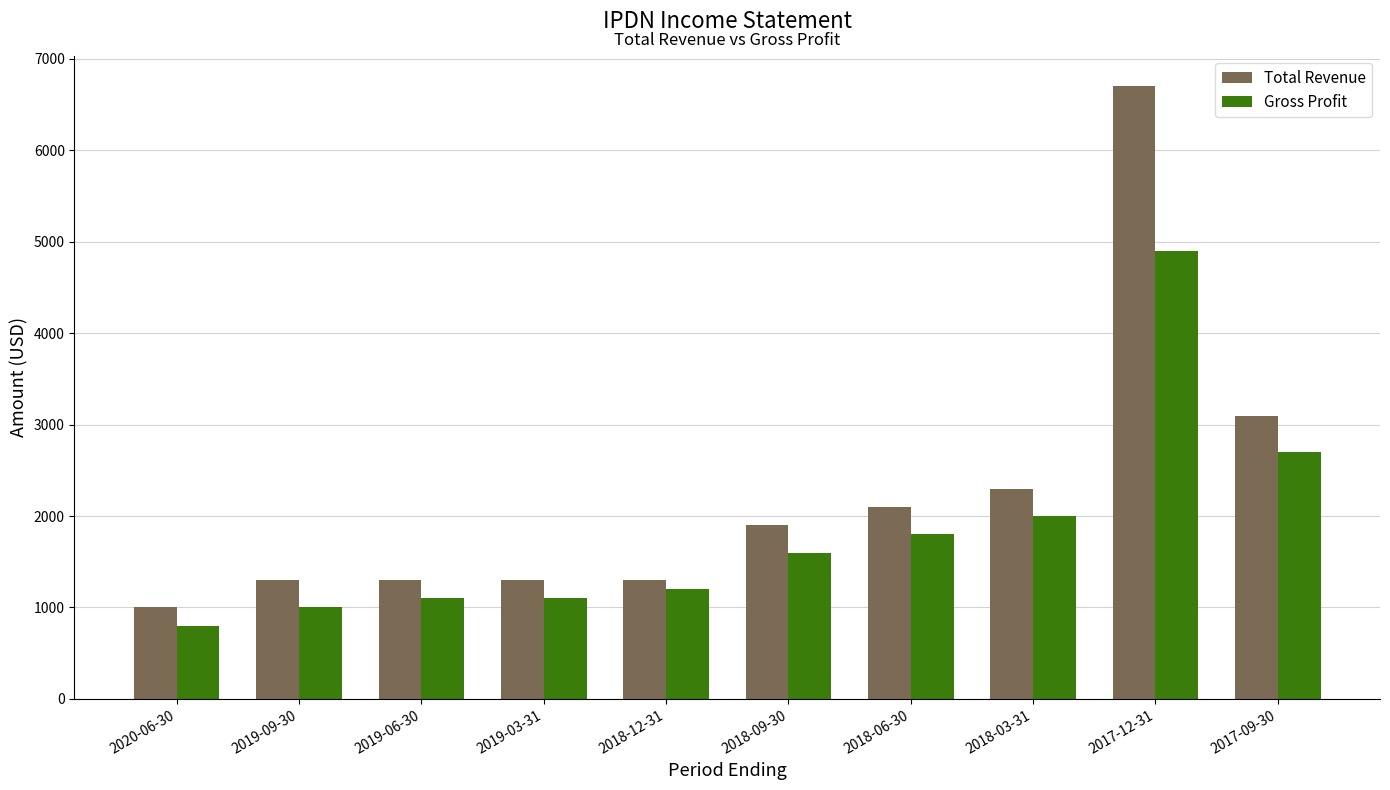

Is the value of Total Revenue at 2020-06-30 greater than the value of Gross Profit at 2018-09-30?

No